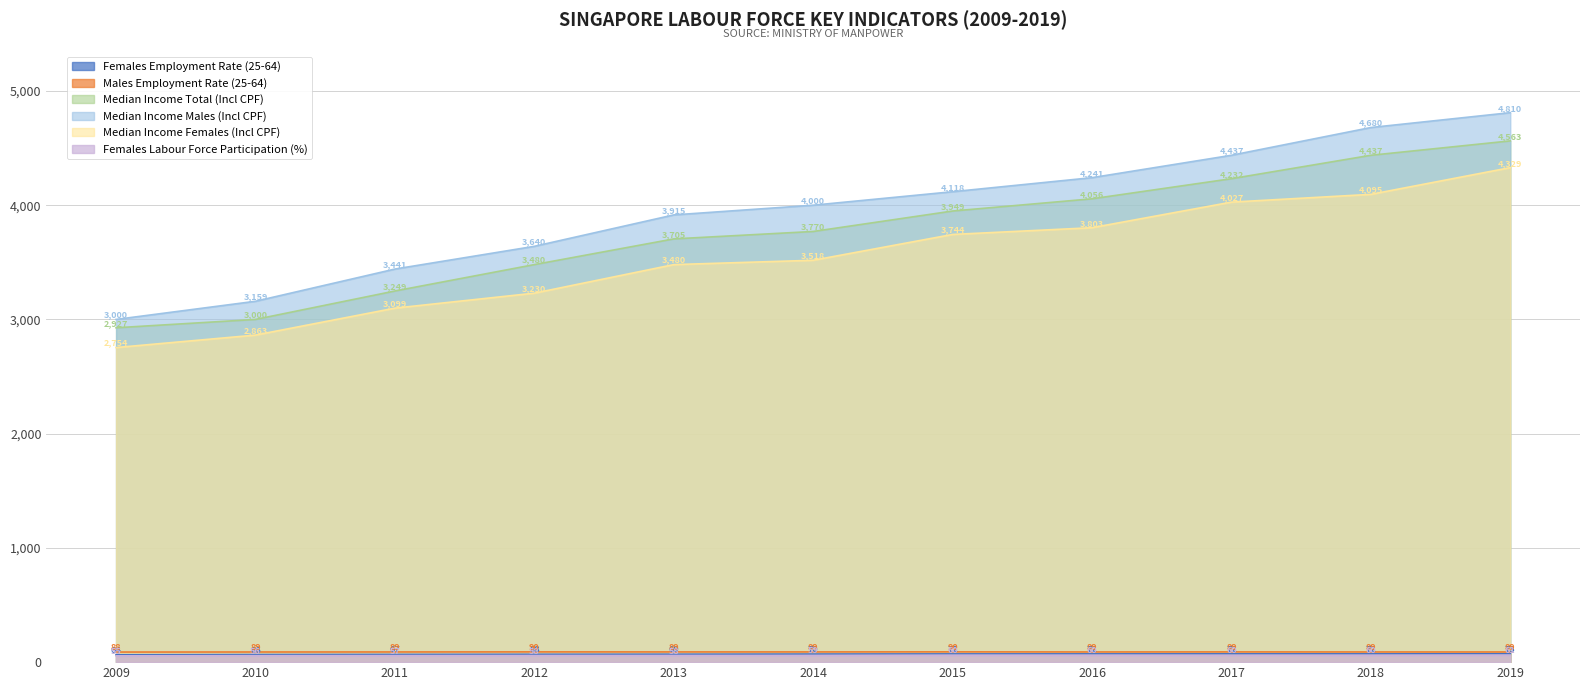

The value of Females Labour Force Participation (%) at 2016 is 87.0. True or false?

False